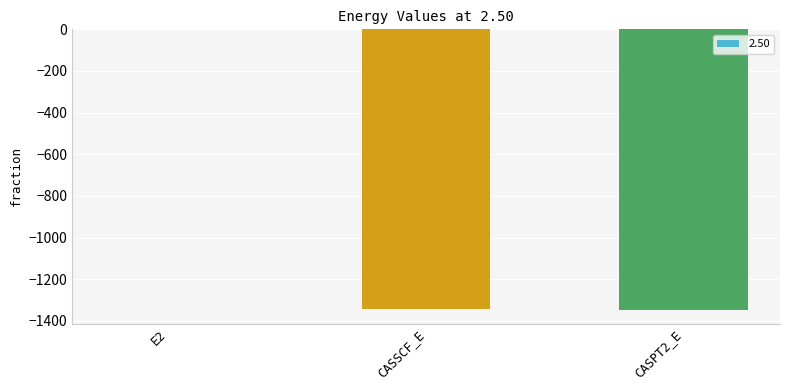

The chart shows a value of -1345.5 at CASSCF_E. True or false?

True